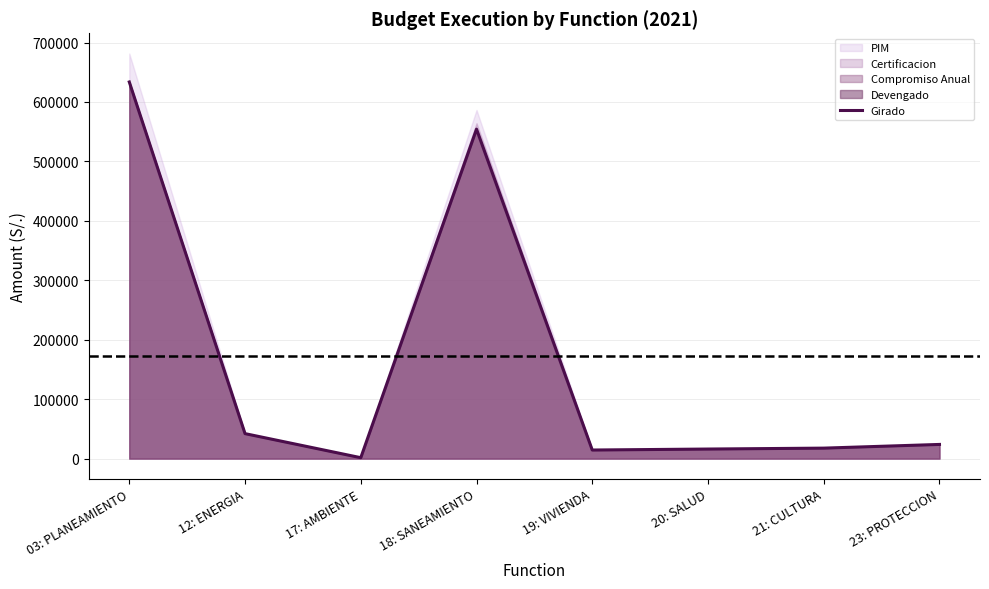

What is the difference between the values at 23: PROTECCION and 20: SALUD?

7754